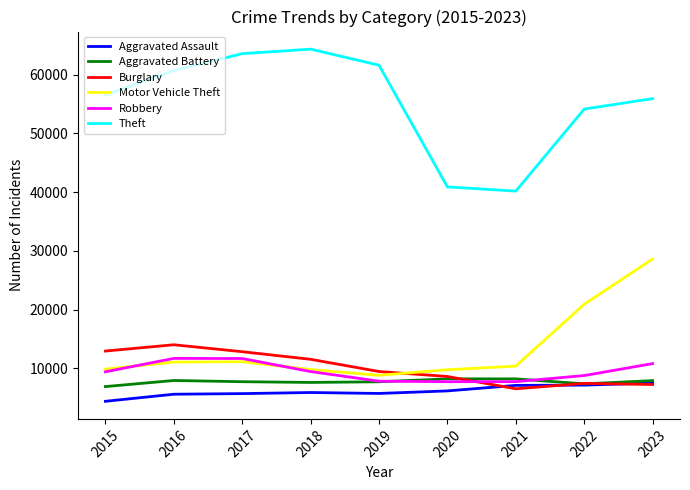

What is the approximate value of Robbery at 2021?

7763